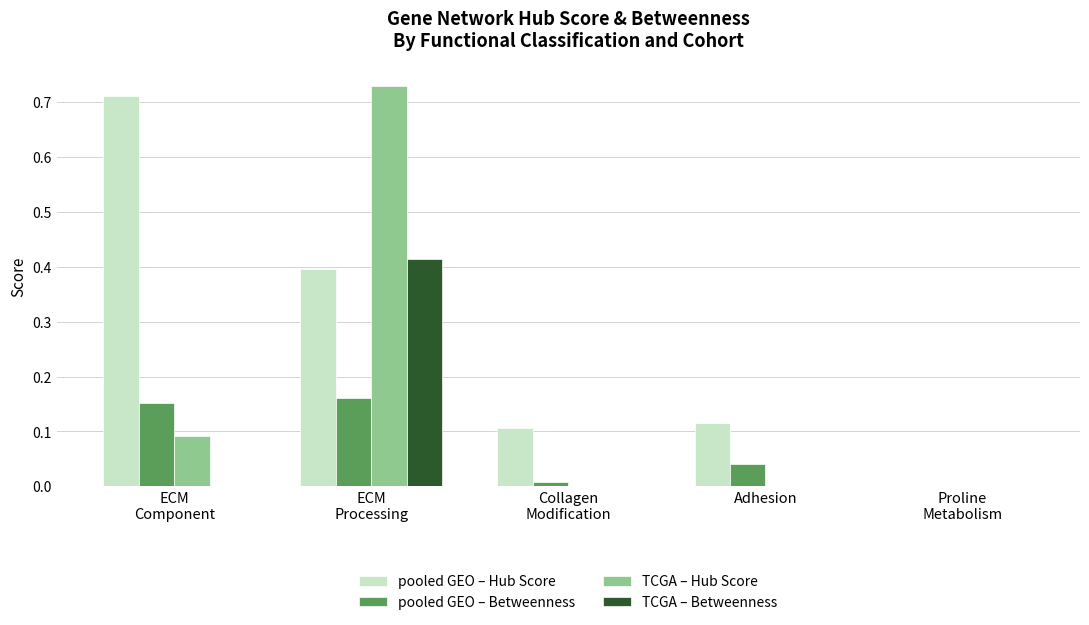

What is the average value of the pooled GEO – Hub Score series?

0.3